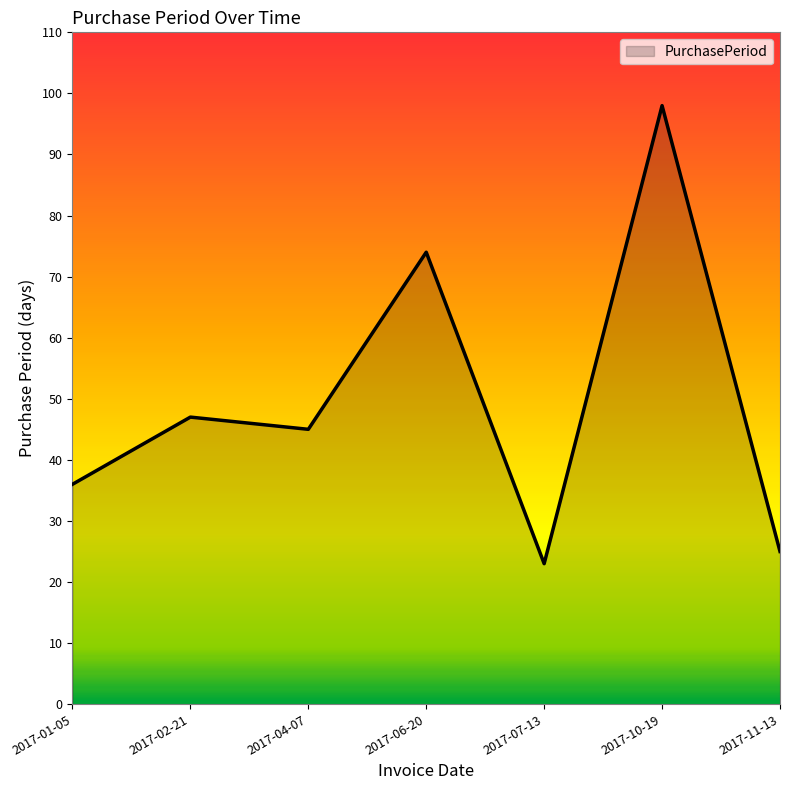

Rank the categories by value from highest to lowest.

2017-10-19, 2017-06-20, 2017-02-21, 2017-04-07, 2017-01-05, 2017-11-13, 2017-07-13